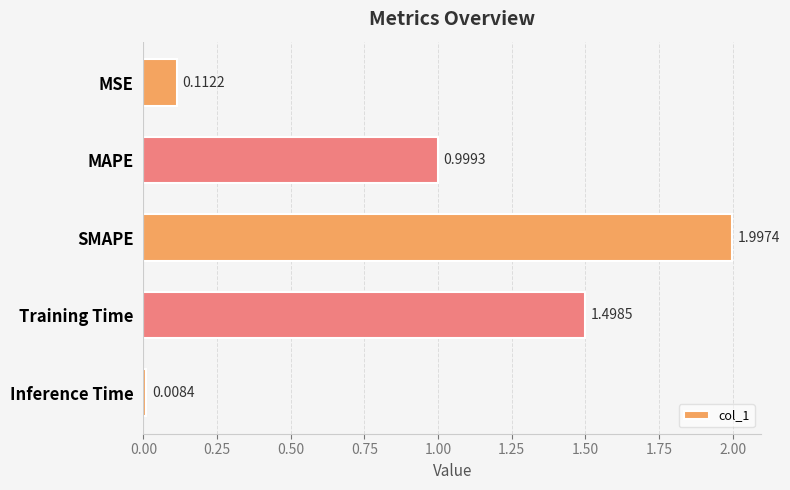

Which label corresponds to the smallest value in the chart?

Inference Time